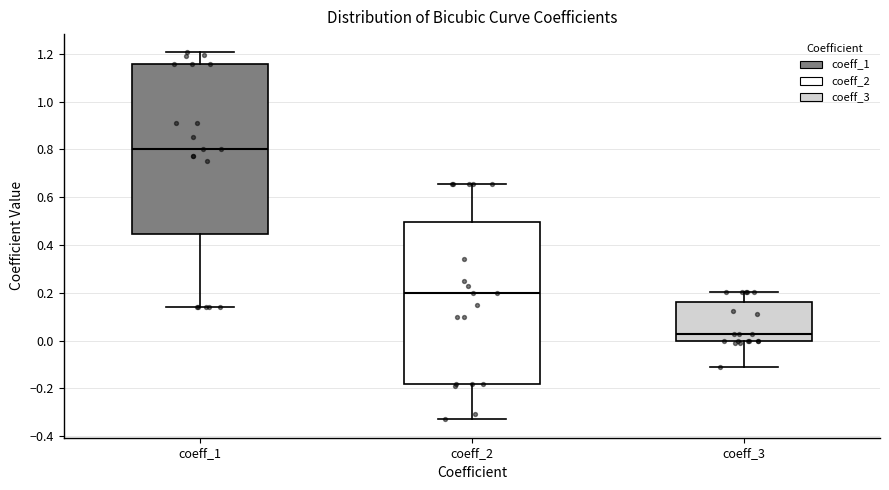

Reading left to right, transcribe this box plot: for each box, give where its median line is, the range the box spans, and where its two whiskers end, as read against the y-axis. The values are not printed on the chart, so give them approximately, as read against the axis.

coeff_1: median 0.80, box 0.44 to 1.16, whiskers 0.14 to 1.20
coeff_2: median 0.20, box -0.18 to 0.50, whiskers -0.32 to 0.66
coeff_3: median 0.02, box 0.00 to 0.16, whiskers -0.12 to 0.20